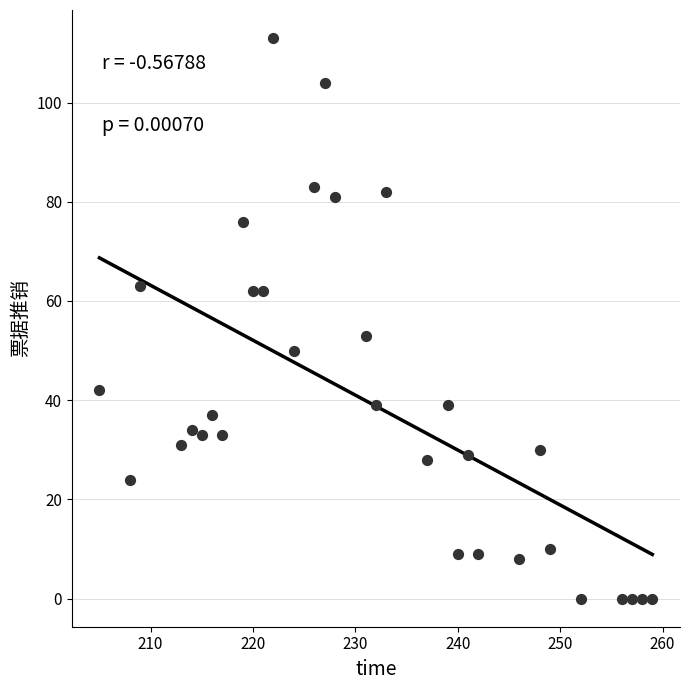

What Y value in the scatter plot is closest to 56?

53